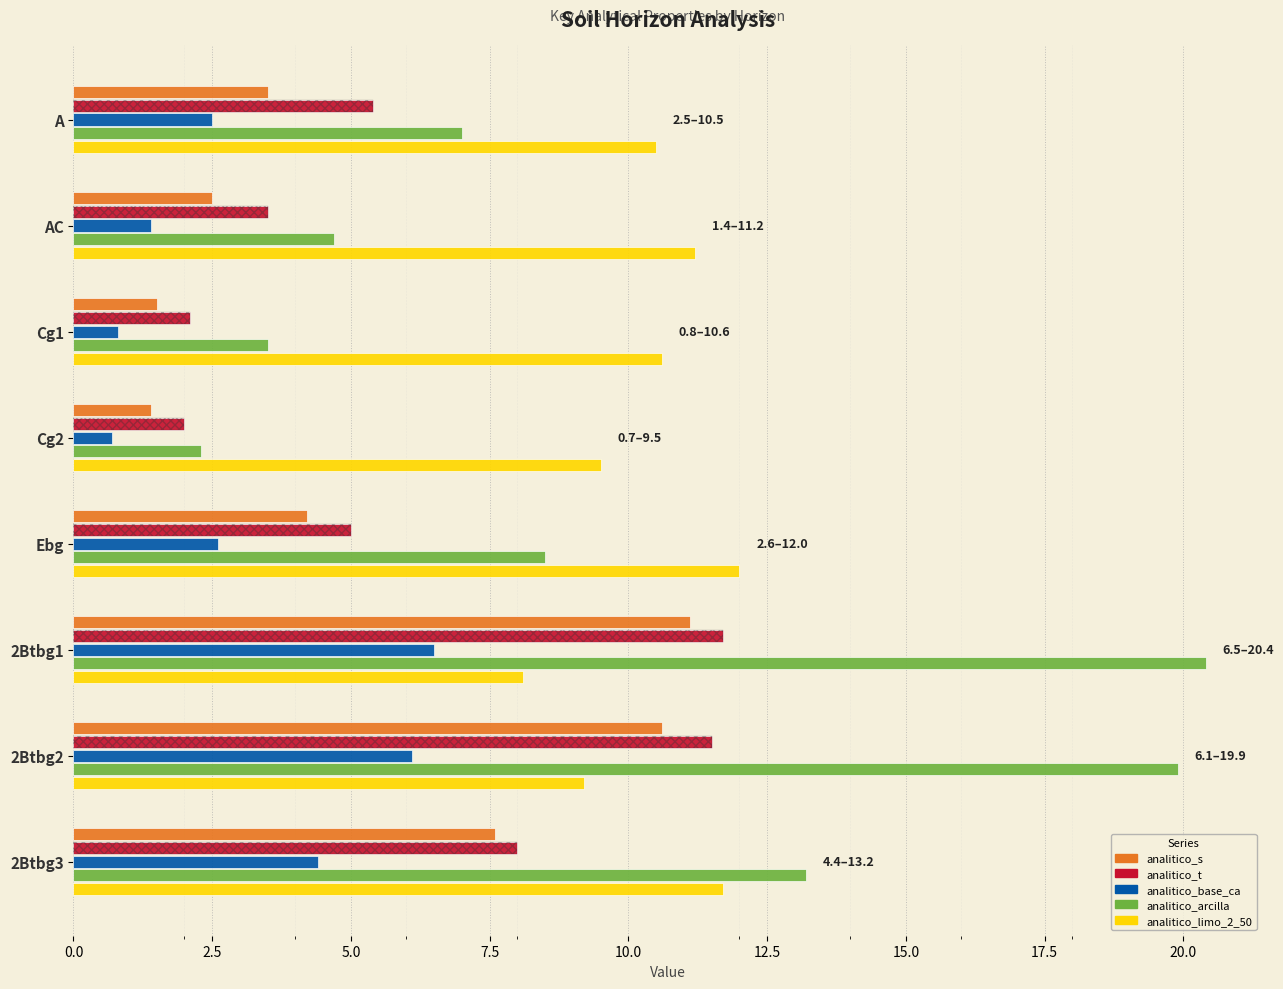

Which series has the largest total across all categories?

analitico_limo_2_50